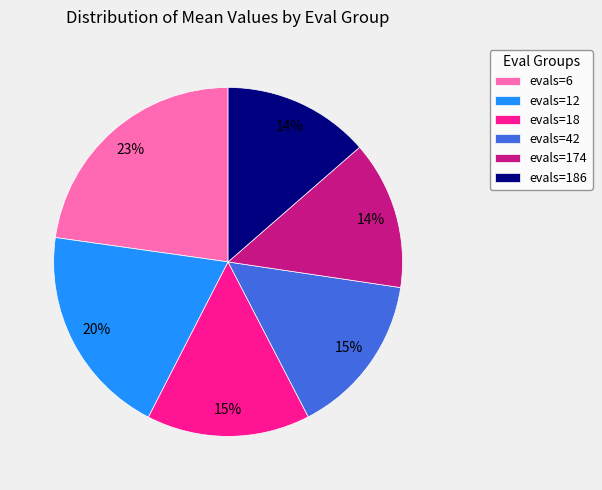

Do evals=6 and evals=42 together represent more than half of the pie?

No